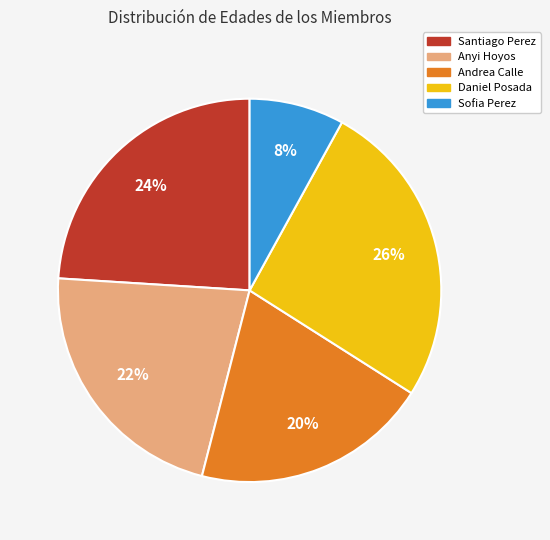

Combined, do Anyi Hoyos and Sofia Perez account for over 50%?

No